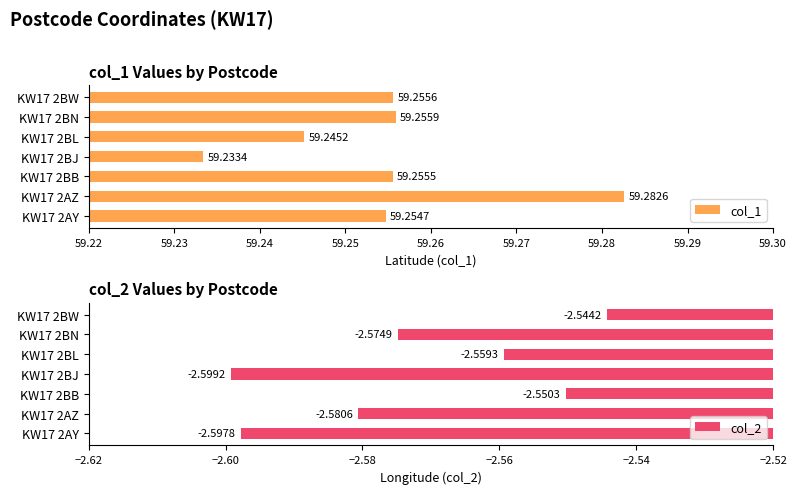

List the labels in order of col_1 value, smallest first.

KW17 2BJ, KW17 2BL, KW17 2AY, KW17 2BB, KW17 2BW, KW17 2BN, KW17 2AZ